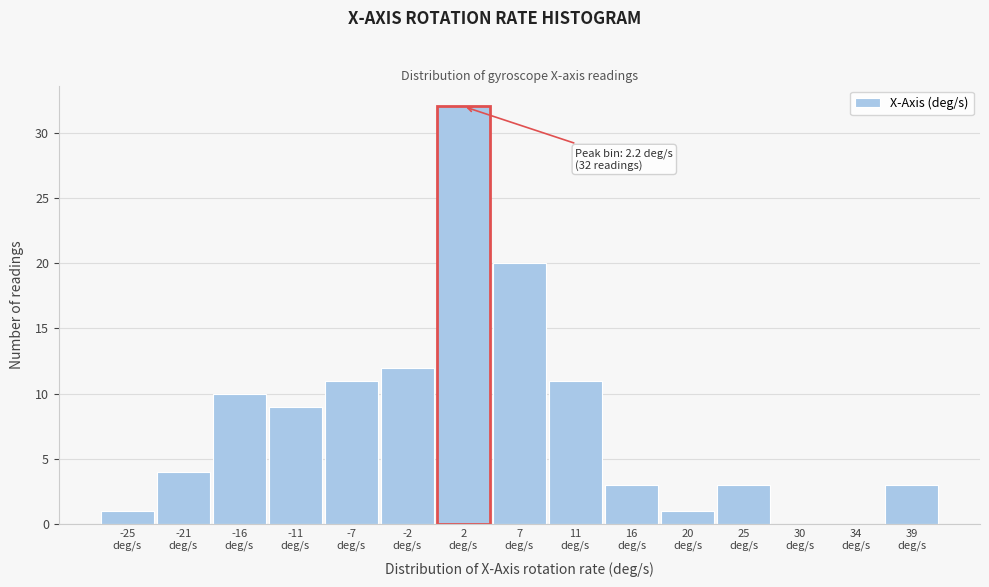

Which range on the x-axis has the tallest bar?

0.0 to 4.5